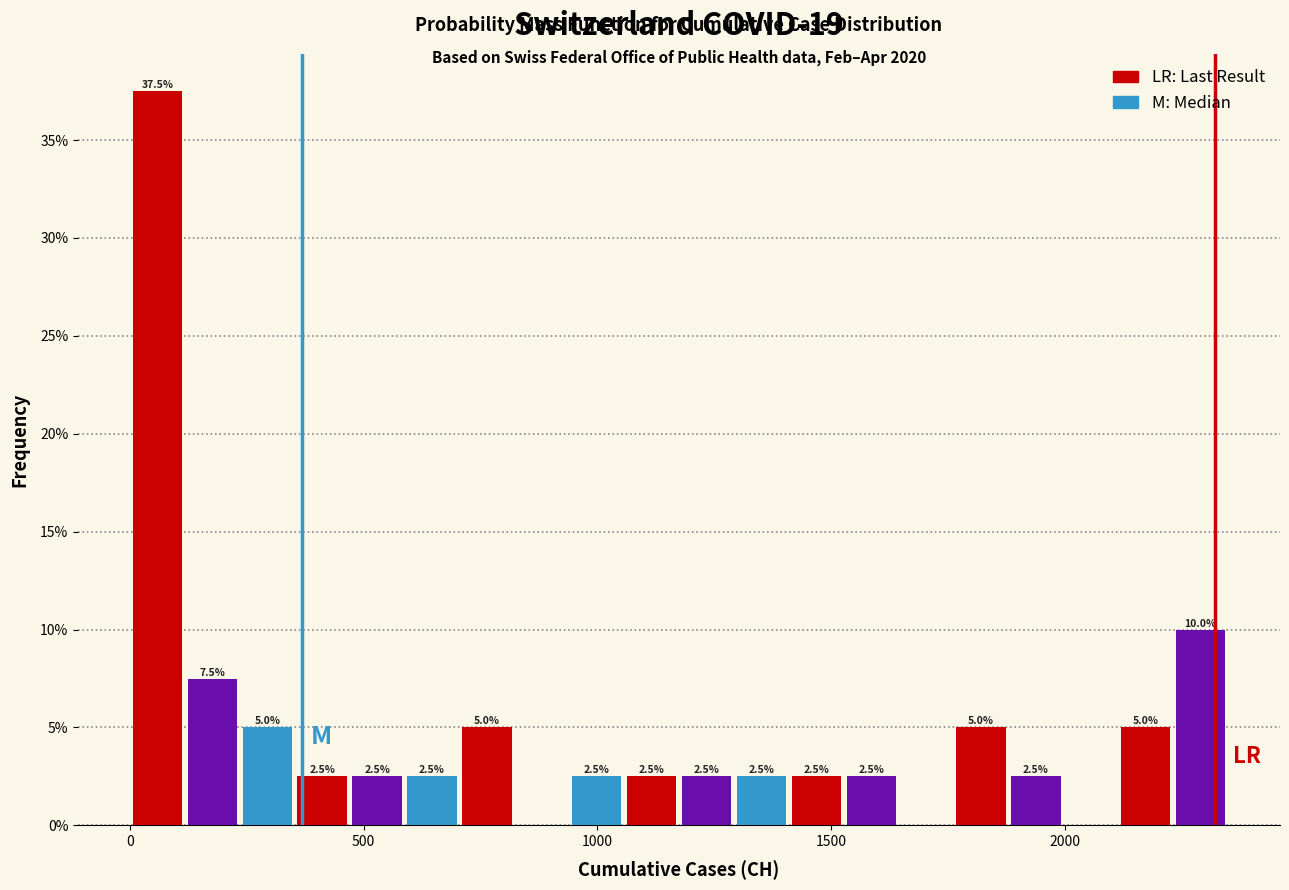

Around what value on the x-axis is the tallest bar? Give the approximate position of its centre, as read against the axis.

50